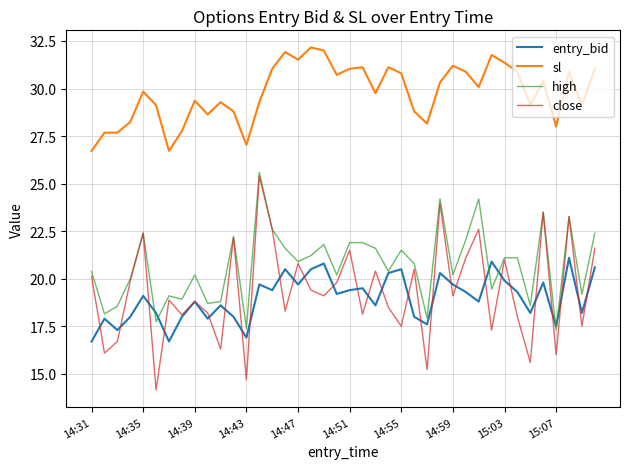

Does the chart have visible grid lines?

Yes